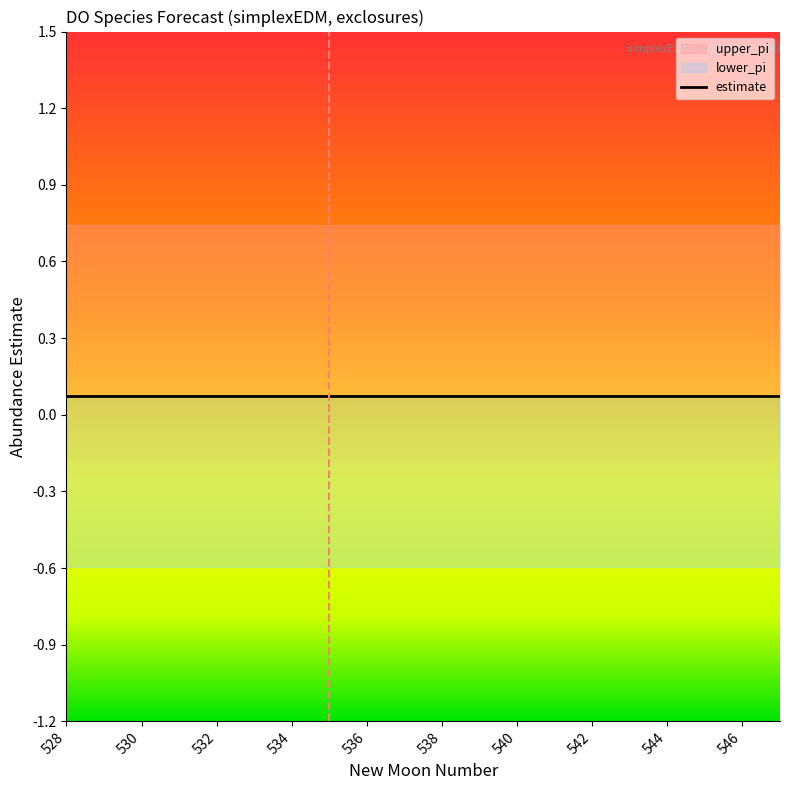

Is the value of lower_pi at 539 greater than the value of estimate at 533?

No